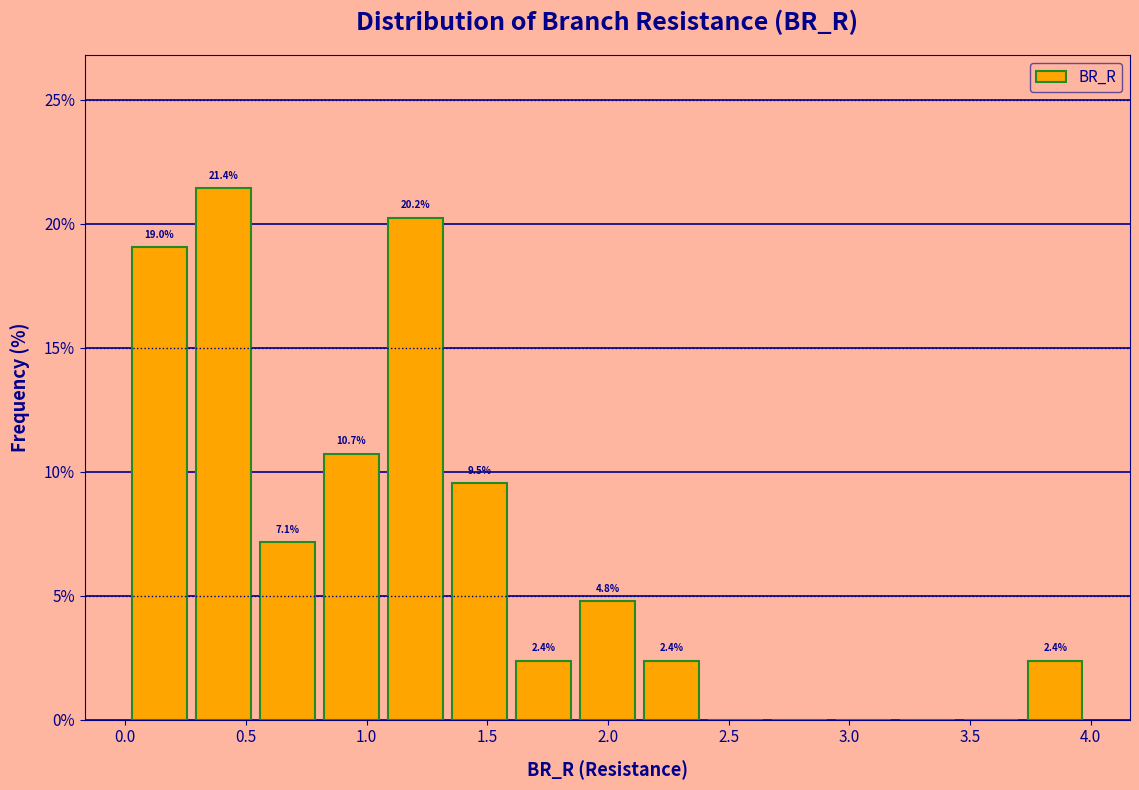

Over which range of the x-axis is the bar tallest?

0.25 to 0.55